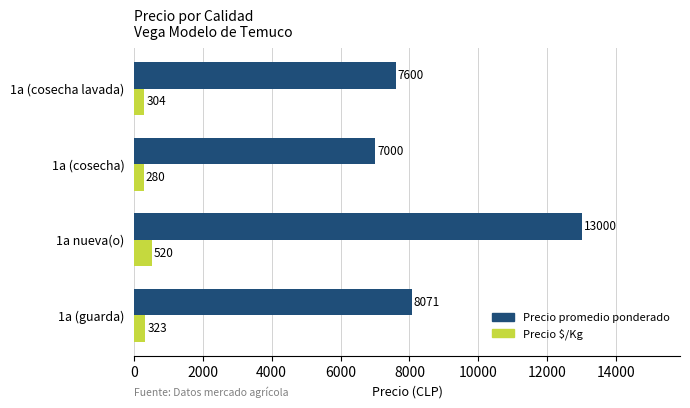

Is the value of Precio $/Kg at 1a (cosecha lavada) greater than the value of Precio promedio ponderado at 1a (cosecha)?

No